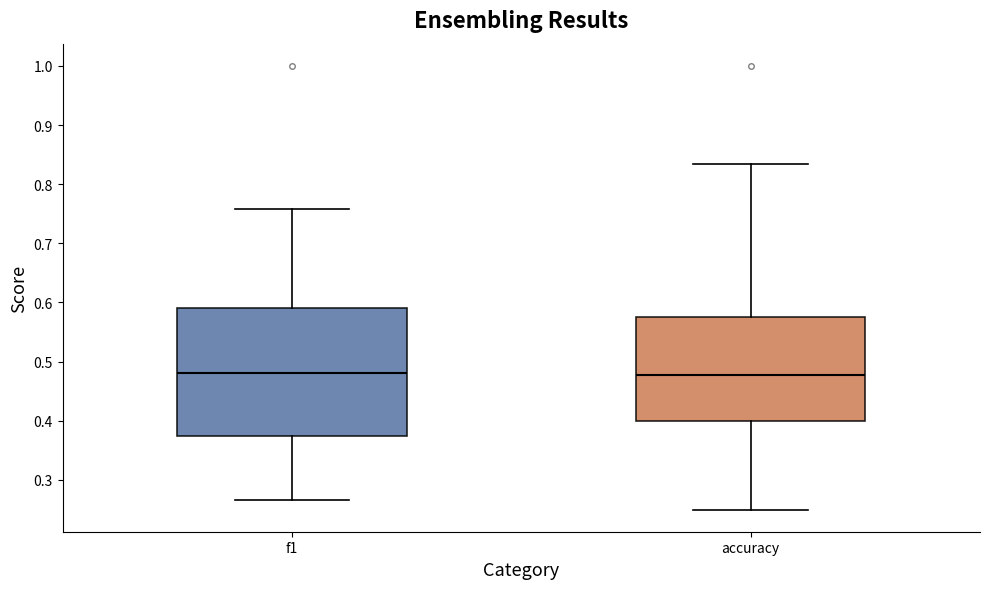

Comparing the boxes themselves (not the whiskers), which one is the tallest?

f1